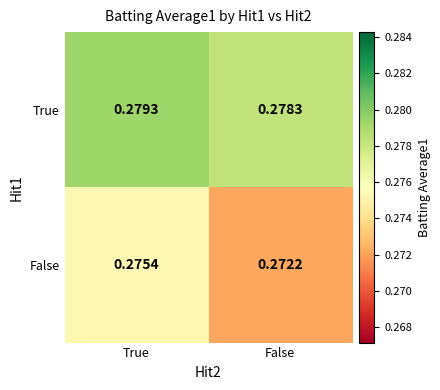

Which series changed the most between True and False?

False